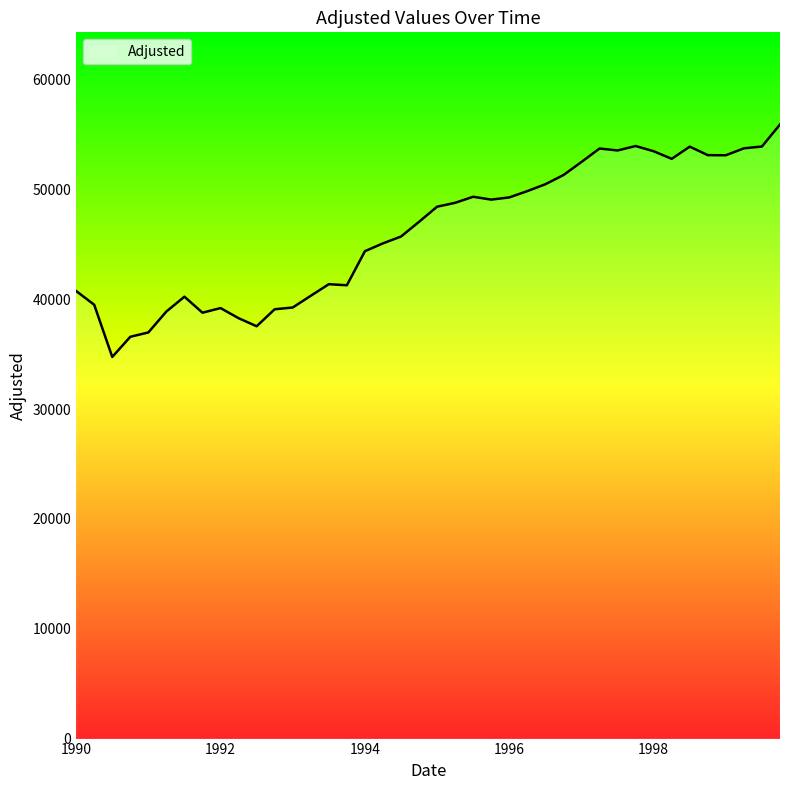

What is the maximum value shown in the chart?

55909.1